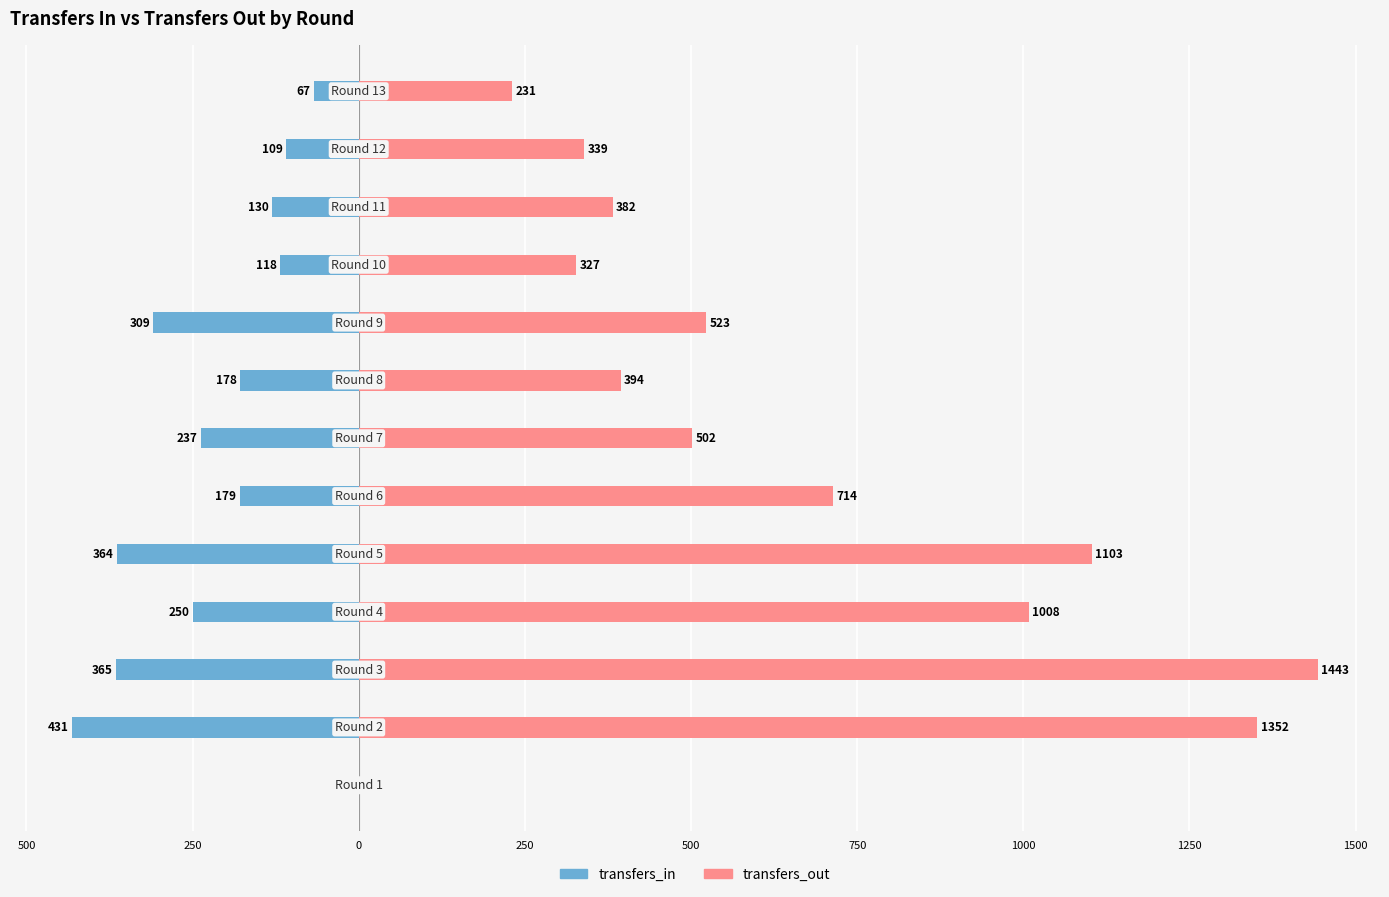

Which series has the widest spread of values?

transfers_out